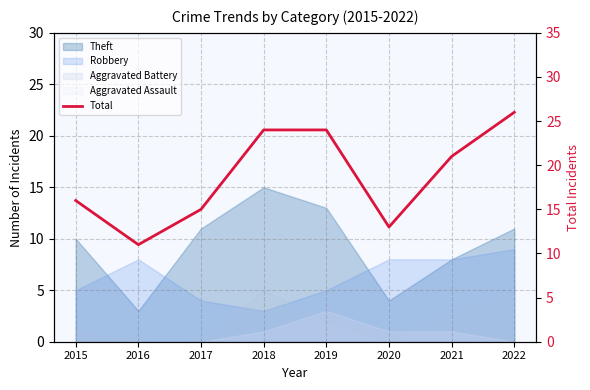

At which label does the data first exceed 21?

2018